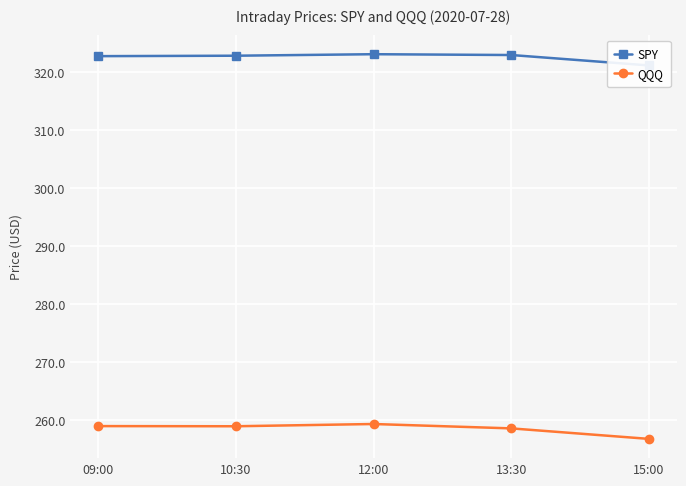

How many series are shown in this chart?

2